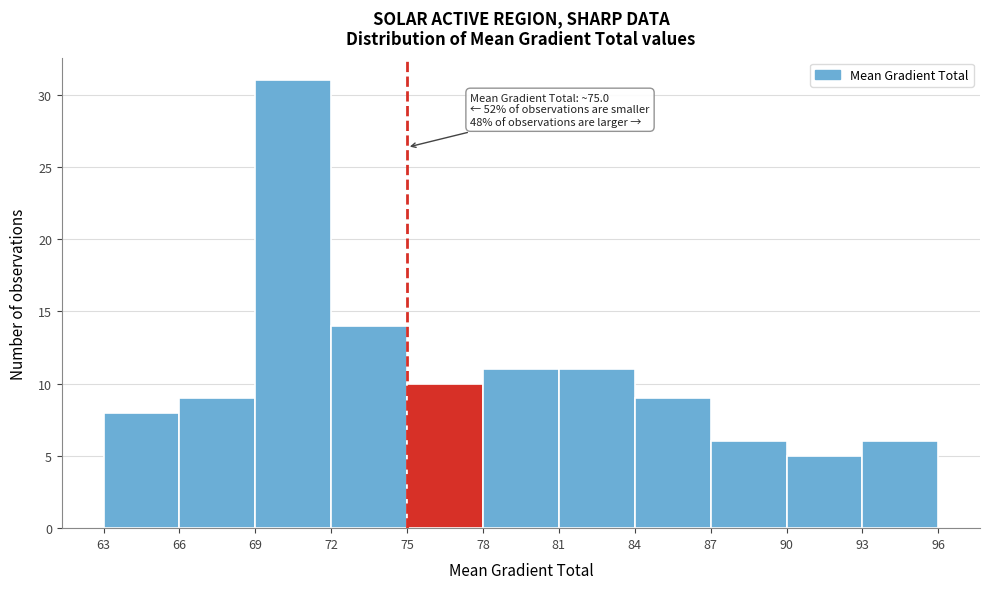

Which range on the x-axis has the tallest bar?

69 to 72